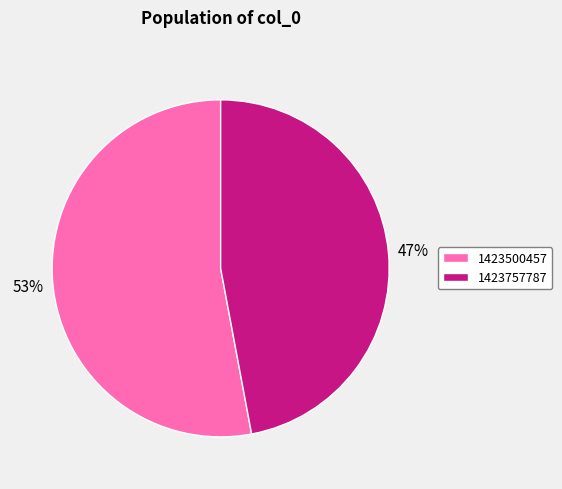

Rank the categories by value from highest to lowest.

1423500457, 1423757787